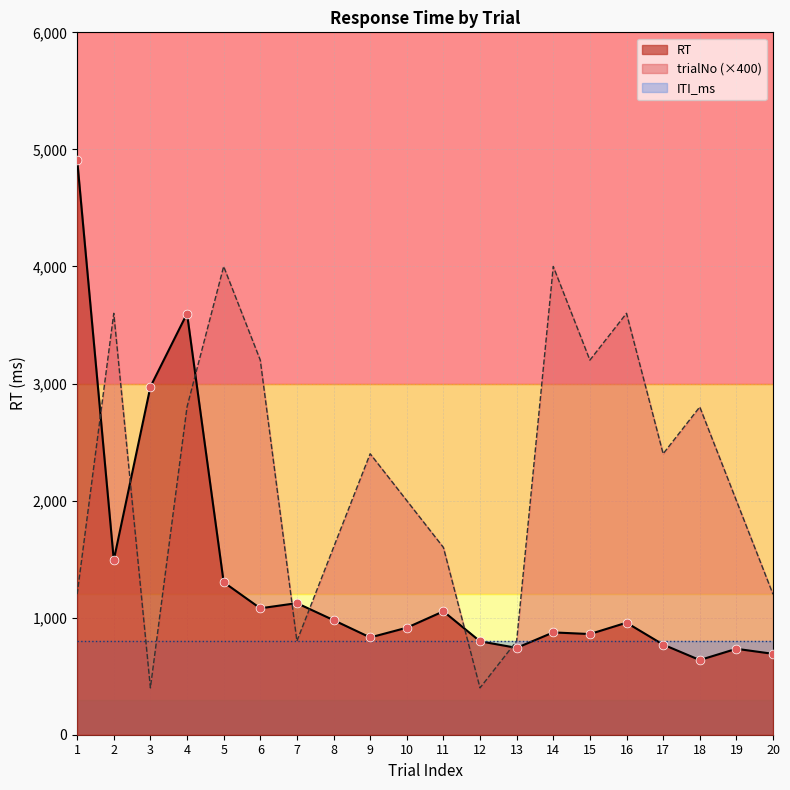

Which series contains the highest Y value?

RT